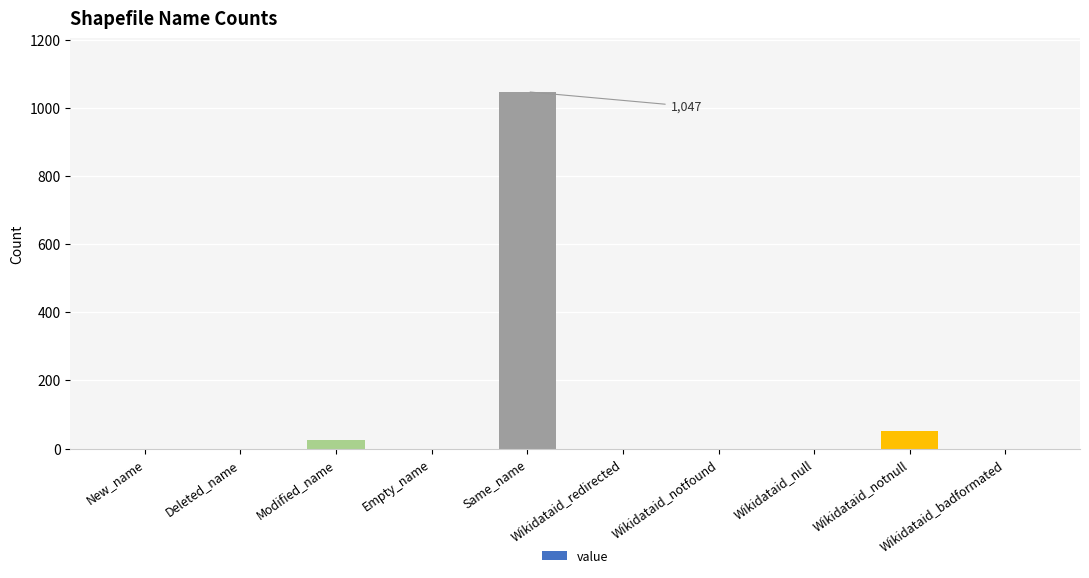

Between Wikidataid_null and Same_name, which is larger?

Same_name